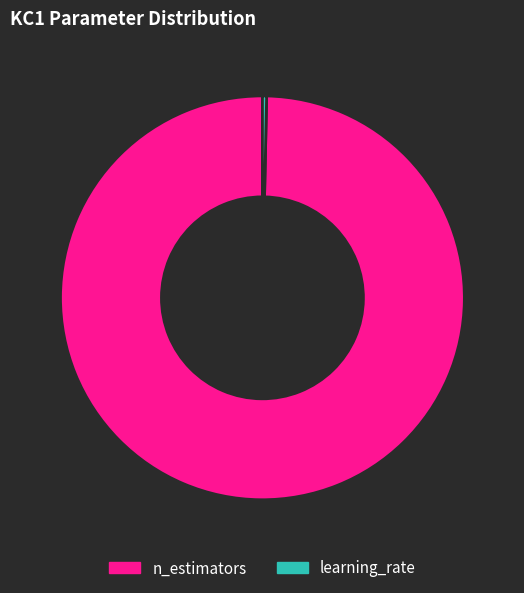

Rank the categories by value from lowest to highest.

learning_rate, n_estimators